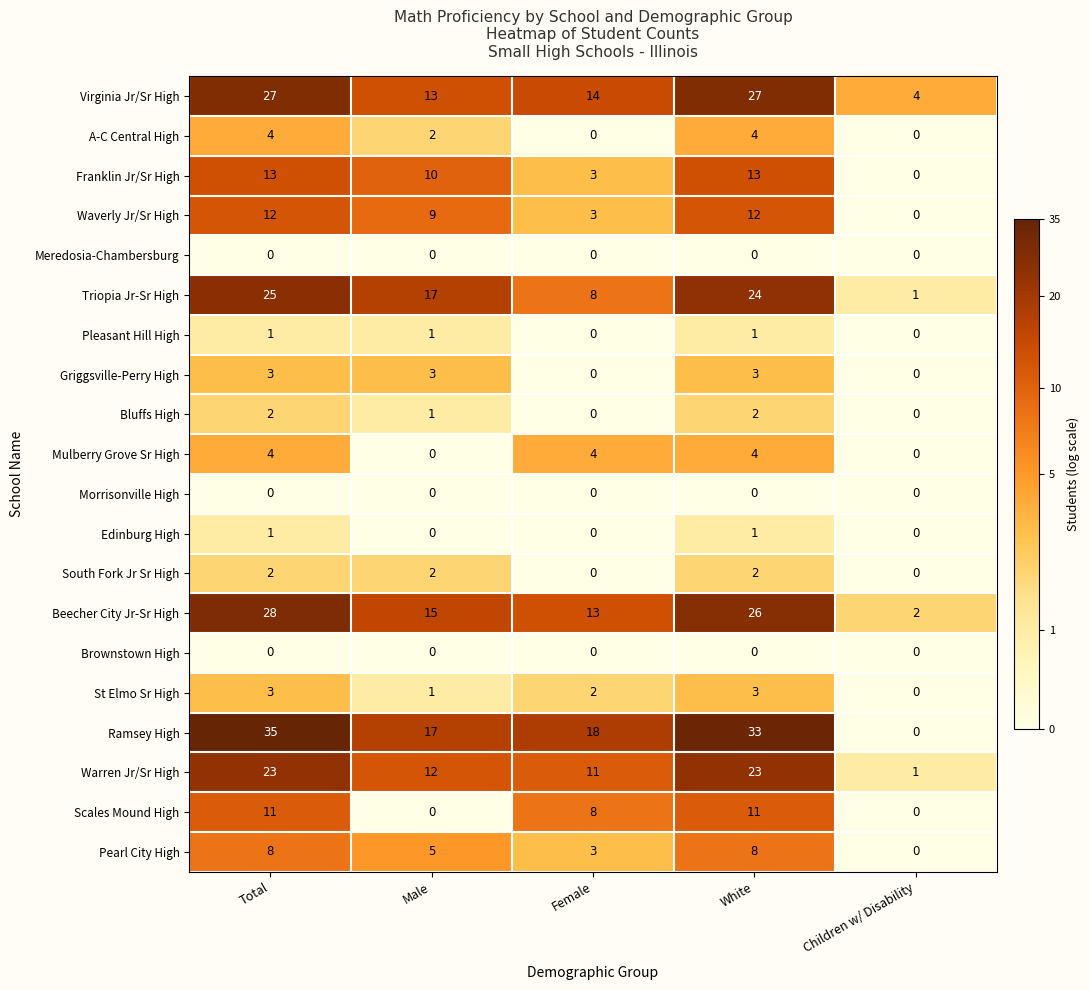

The Triopia Jr-Sr High series shows 25 at Total. True or false?

True